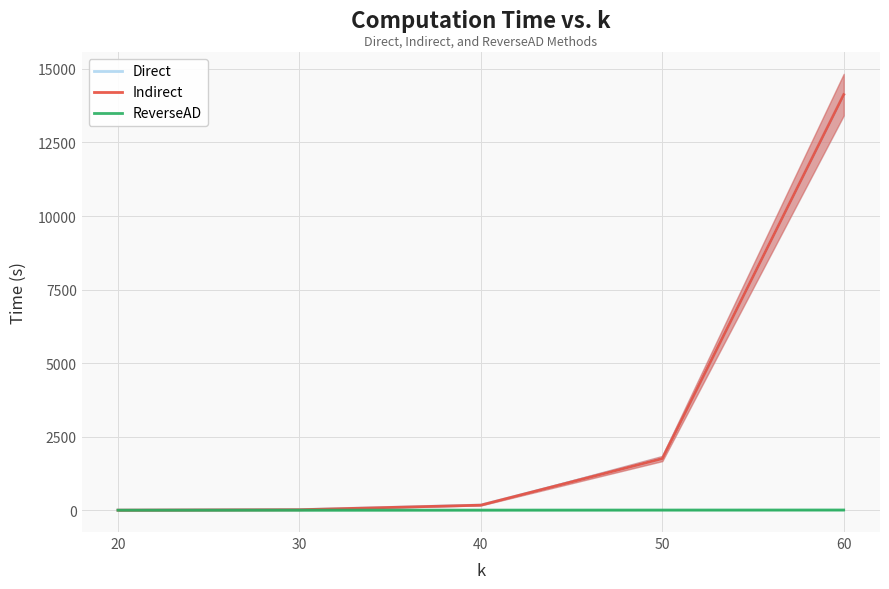

What are all the series names shown in the legend?

Direct, Indirect, ReverseAD